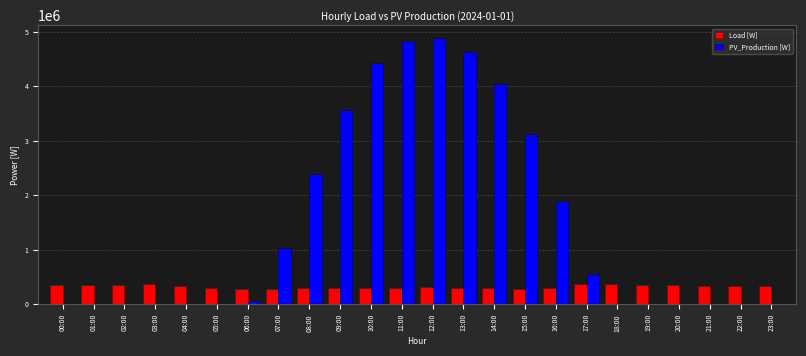

The value of PV_Production [W] at 05:00 is -2195360.6. True or false?

False